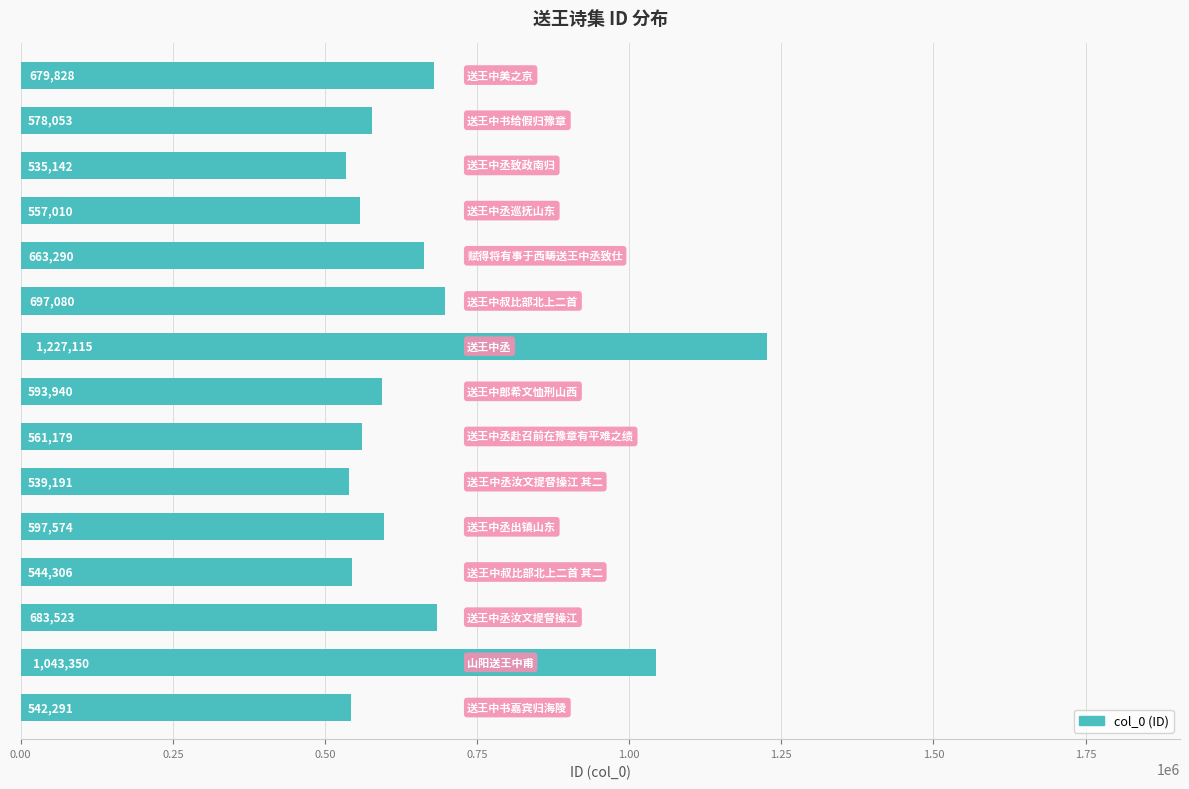

How many data points does each series have?

15